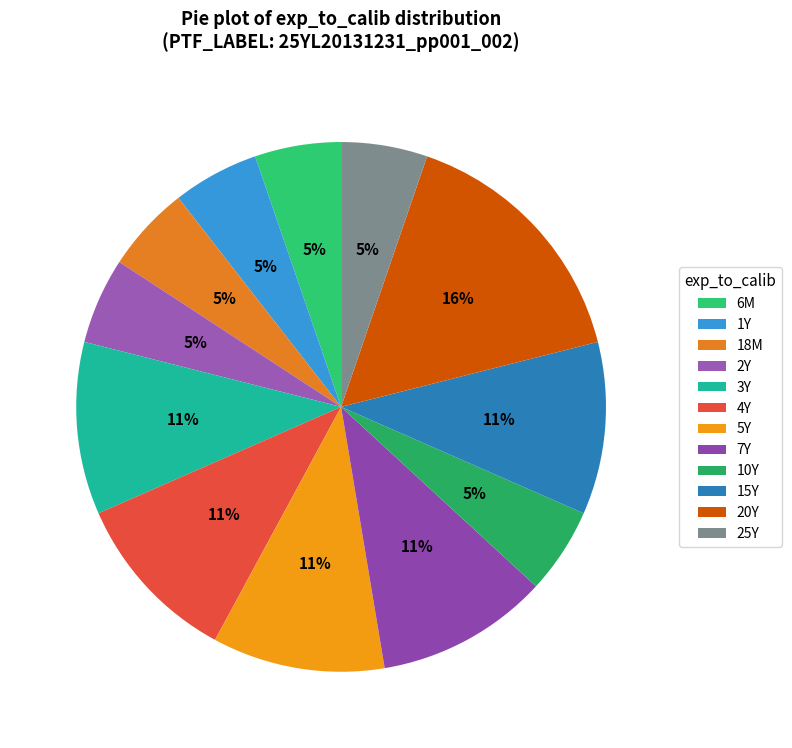

What is the change in value from 2Y to 7Y?

+1